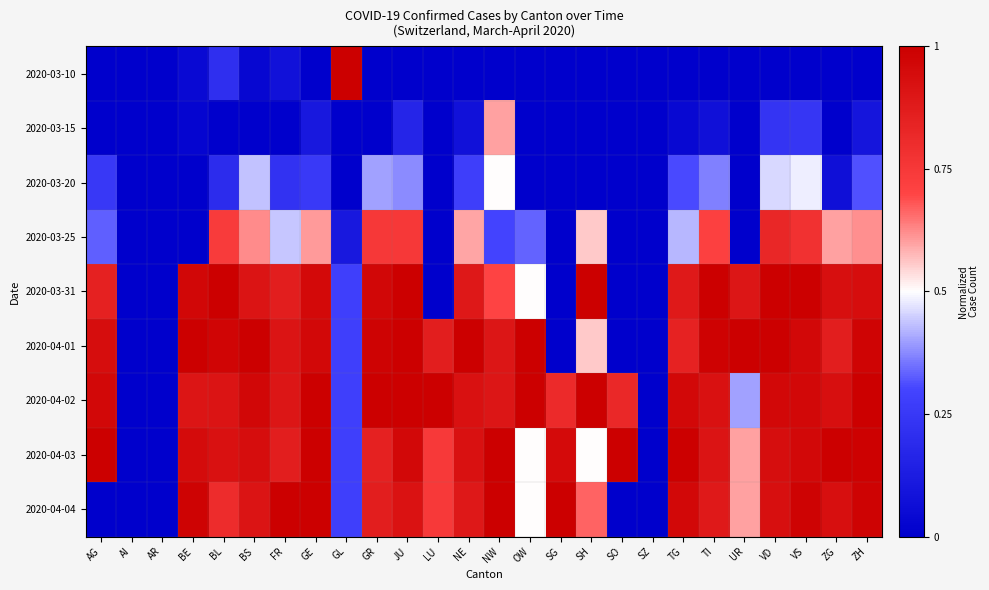

What is the total value across all series at AG?

4.3